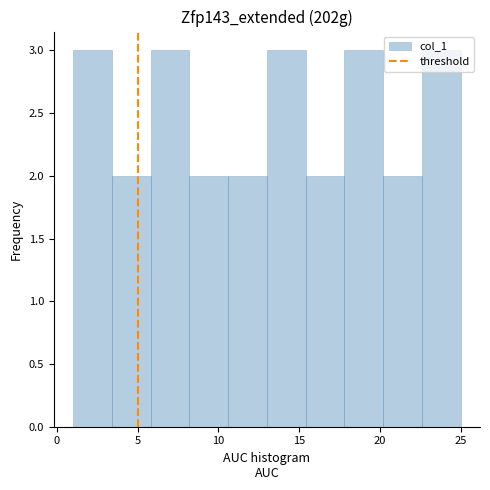

Reading left to right, list every bar in this chart as the range it spans on the x-axis followed by its height. Neither the bar edges nor the heights are printed on the chart, so give them approximately, as read against the axes.

1.0 to 3.4: 3
3.4 to 5.8: 2
5.8 to 8.2: 3
8.2 to 10.6: 2
10.6 to 13.0: 2
13.0 to 15.4: 3
15.4 to 17.8: 2
17.8 to 20.2: 3
20.2 to 22.6: 2
22.6 to 25.0: 3